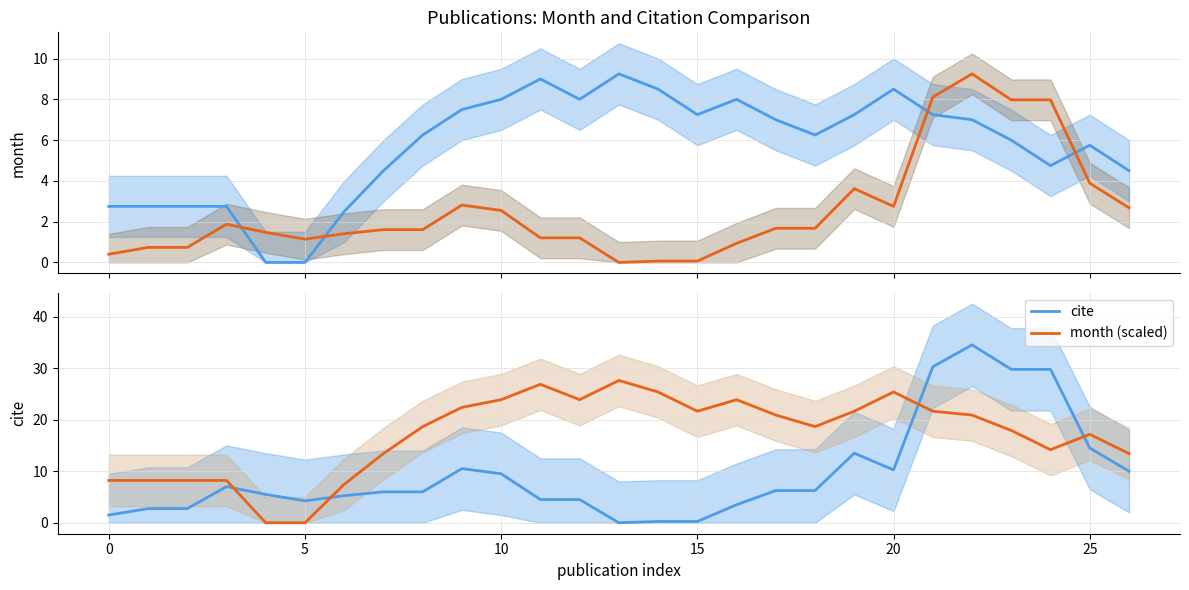

Is the value of month (scaled) at 0 greater than the value of cite at 25?

No